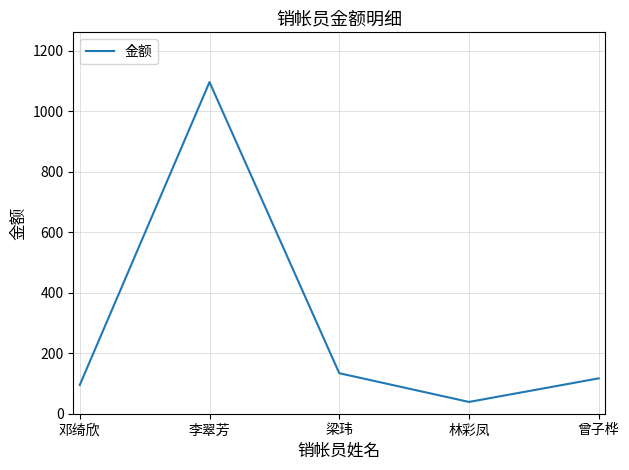

What is the change in value from 邓绮欣 to 梁玮?

+39